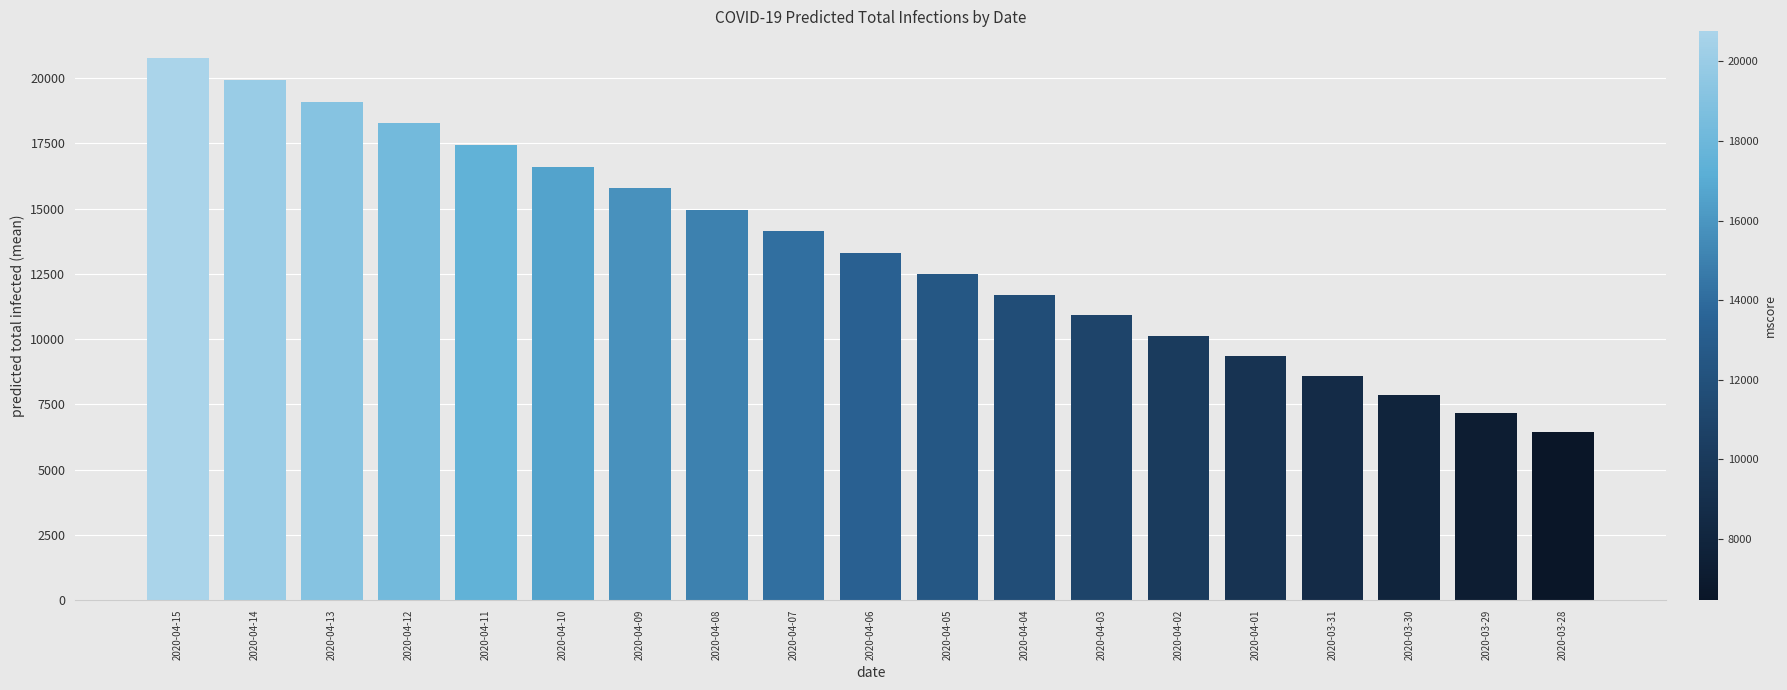

What position from the right is 2020-04-07?

11